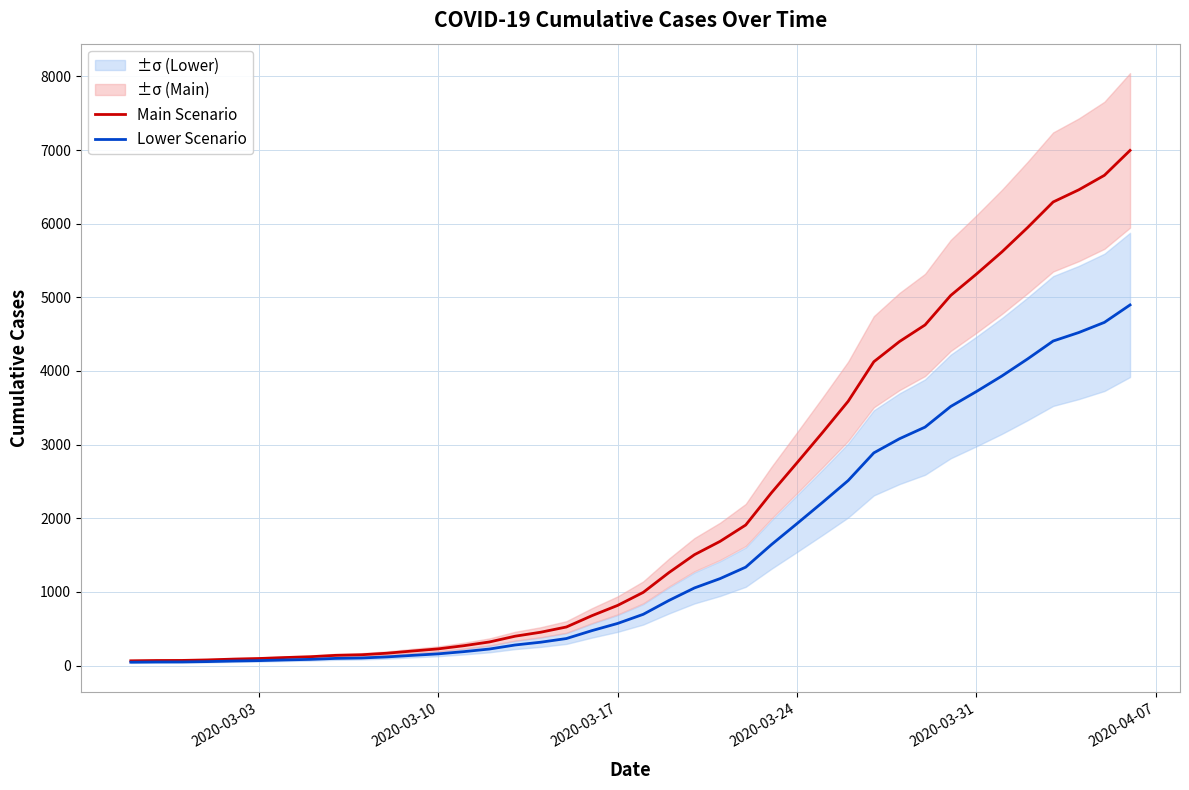

The value of Main Scenario at 2020-03-24 is 2752.0. True or false?

True